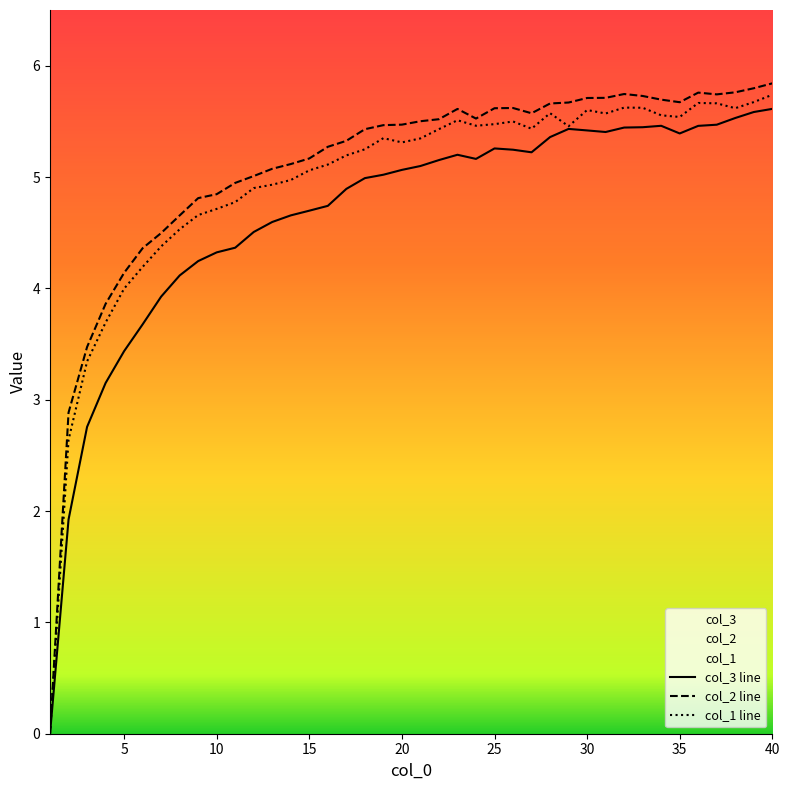

True or false: col_2 line and col_1 line cross at least once.

False